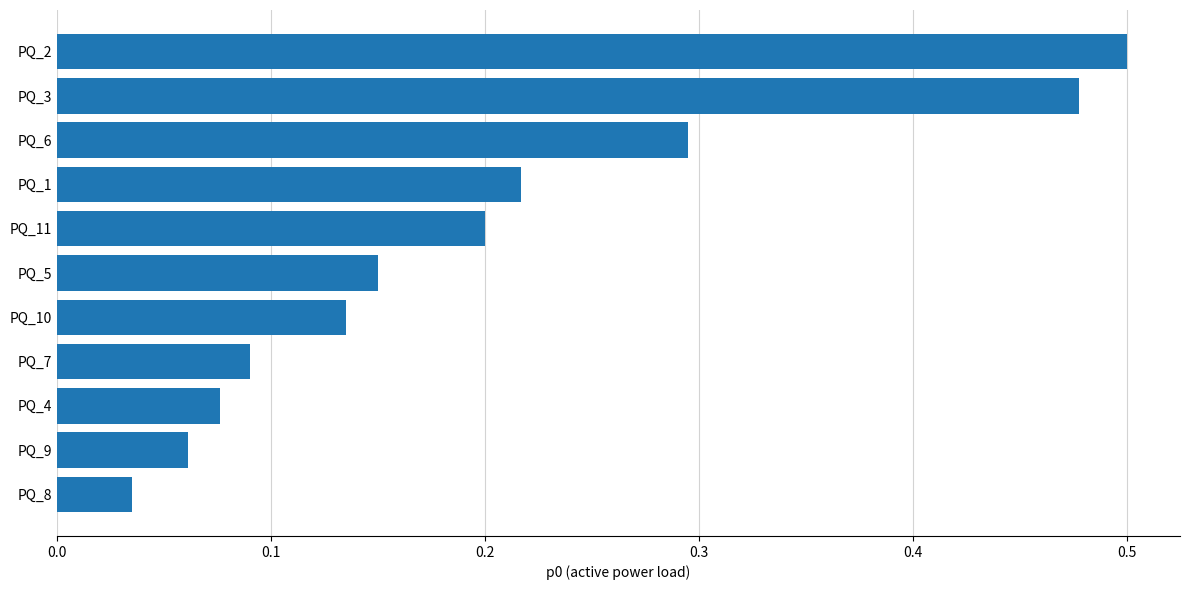

Which label corresponds to the largest value in the chart?

PQ_2